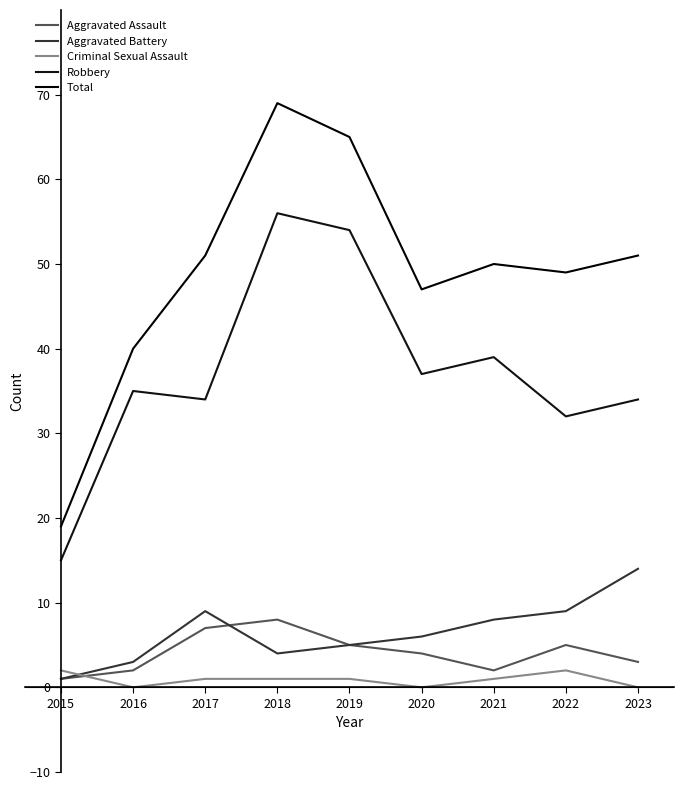

True or false: Robbery has more than 2 points higher than both neighbors.

True